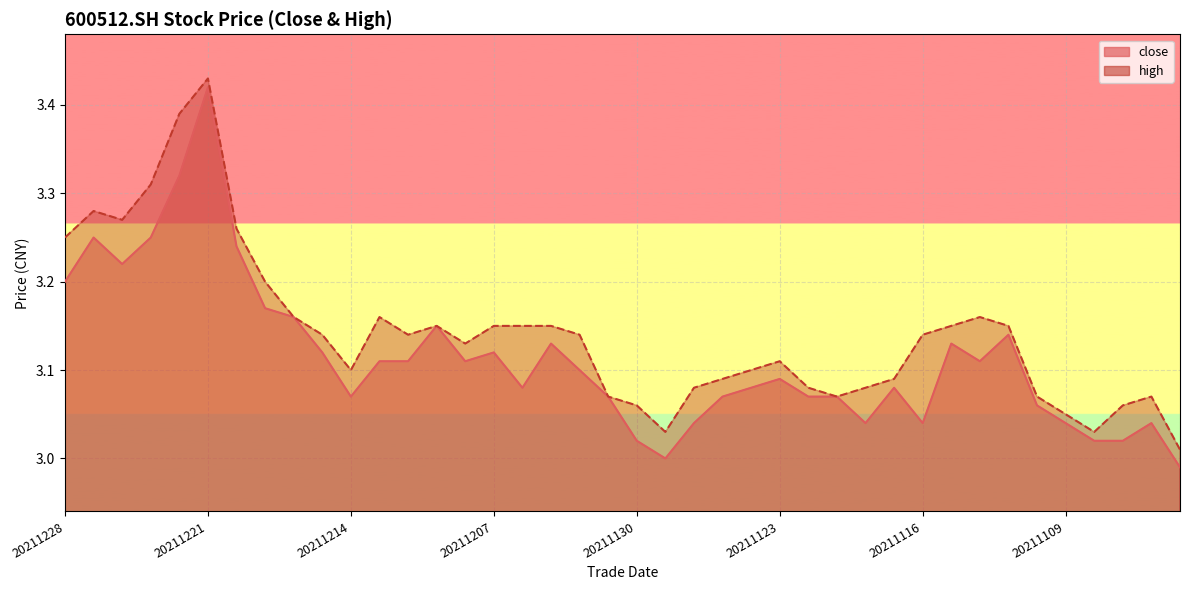

List the labels in order of high value, smallest first.

20211103, 20211129, 20211108, 20211109, 20211130, 20211105, 20211201, 20211119, 20211110, 20211104, 20211126, 20211122, 20211118, 20211125, 20211117, 20211214, 20211124, 20211123, 20211208, 20211215, 20211210, 20211202, 20211116, 20211209, 20211207, 20211206, 20211203, 20211115, 20211111, 20211216, 20211213, 20211112, 20211217, 20211228, 20211220, 20211224, 20211227, 20211223, 20211222, 20211221